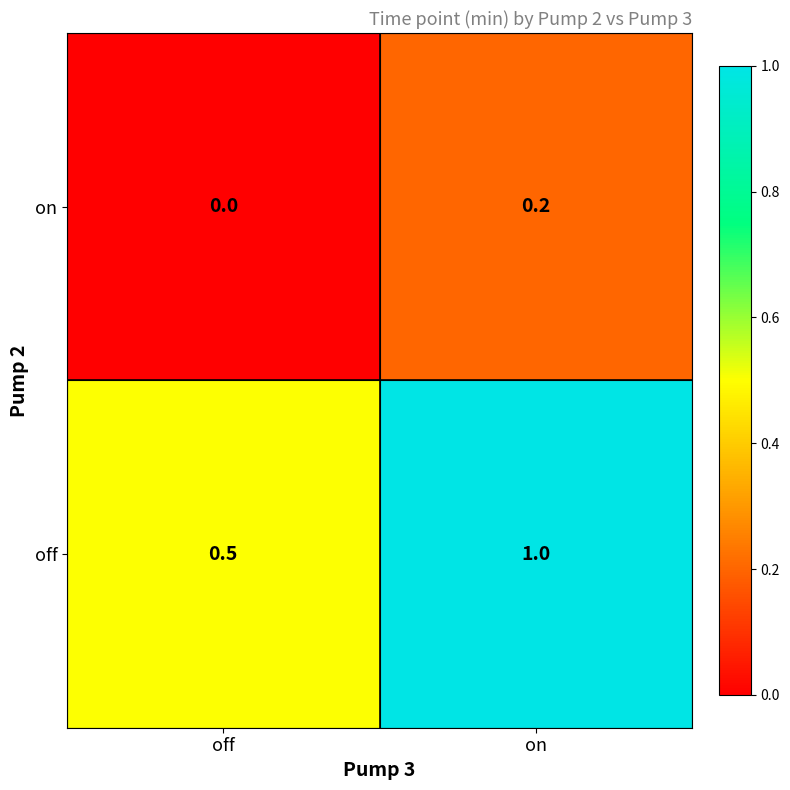

Which series changed the most between off and on?

off